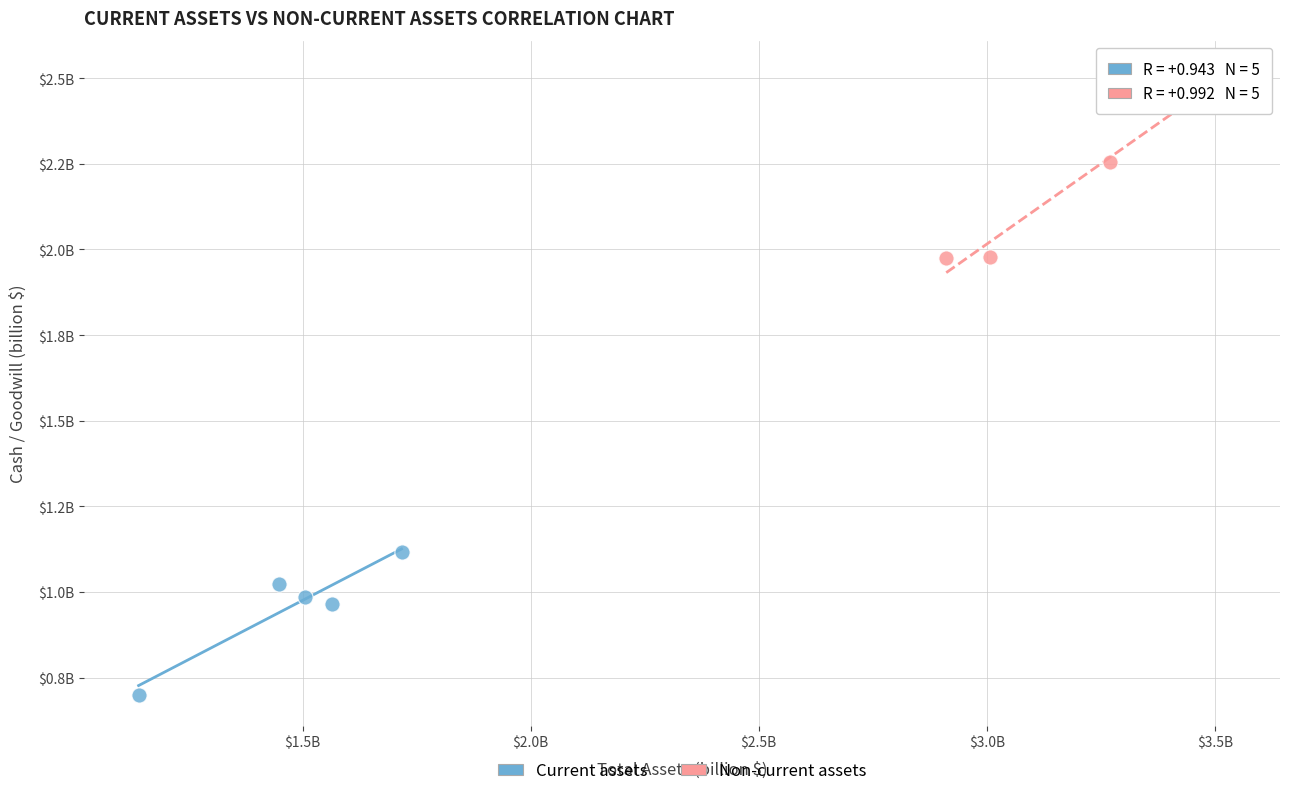

Which series reaches the maximum Y coordinate?

Non-current assets